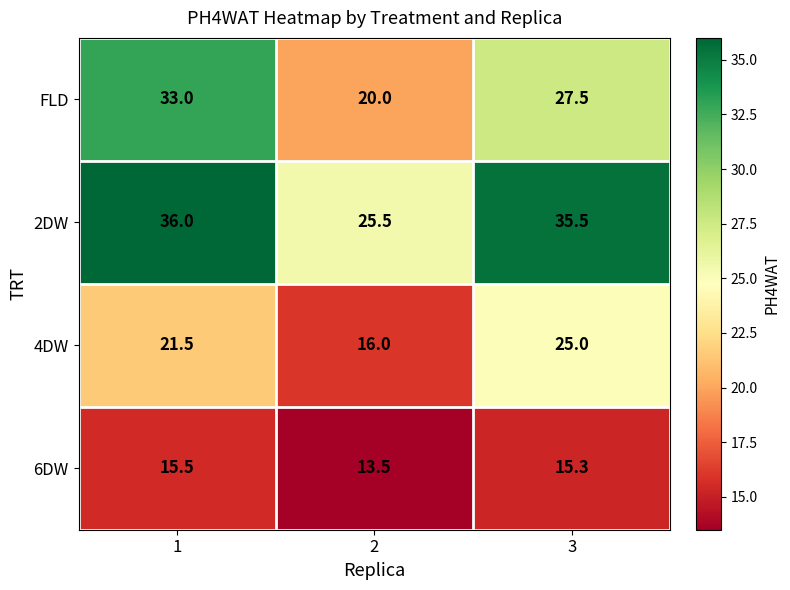

True or false: 4DW has a value of 16.0 at 2.

True